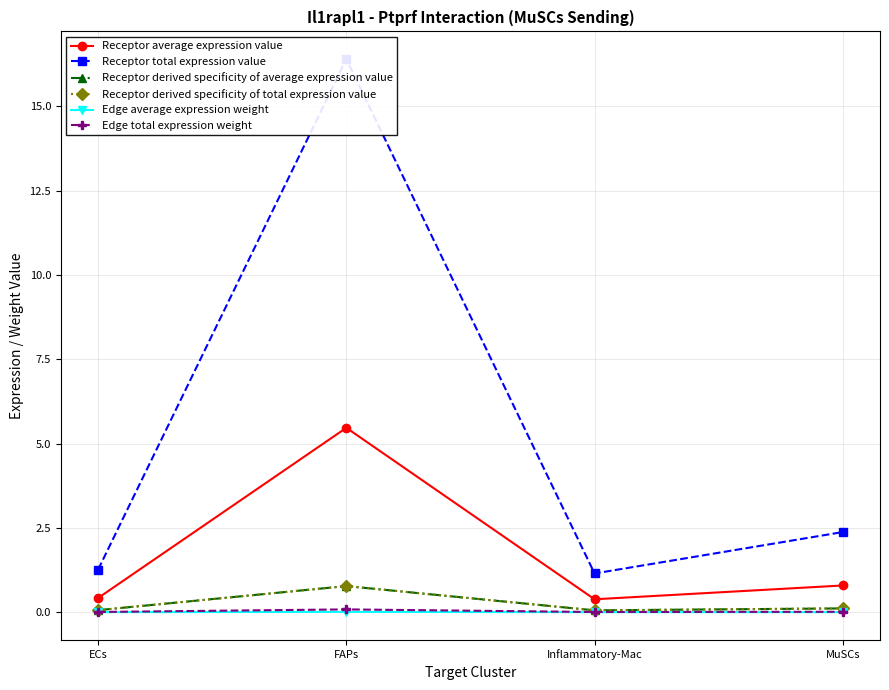

How many lines are shown in the chart?

6